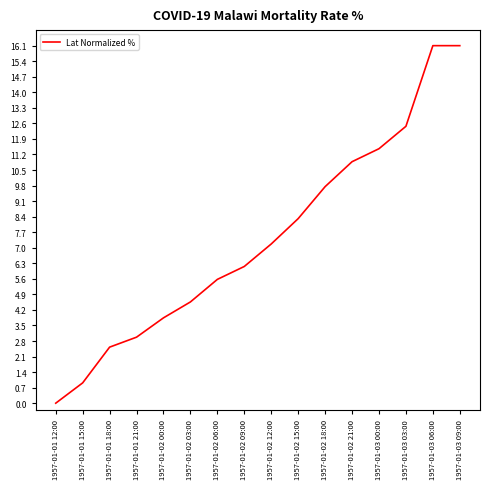

At which label is the value closest to 8?

1957-01-02 15:00